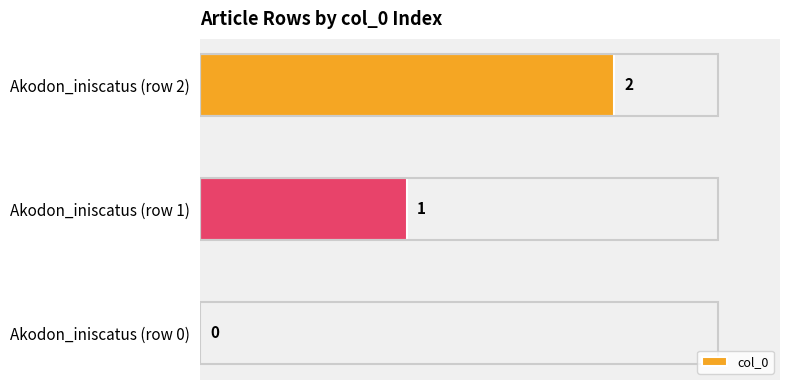

What is the sum of all values?

3